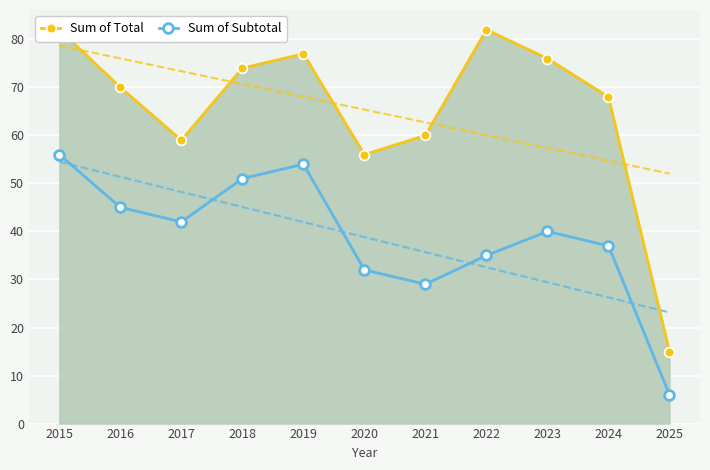

Reading left to right, what are all the values shown in this chart?

Sum of Total: 82	70	59	74	77	56	60	82	76	68	15
Sum of Subtotal: 56	45	42	51	54	32	29	35	40	37	6